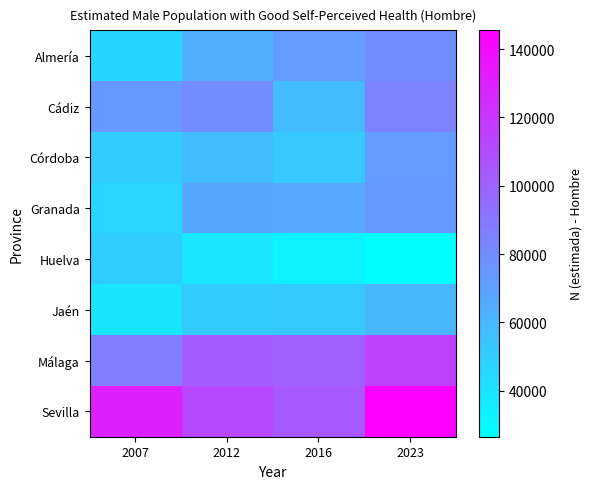

How many distinct data groups are displayed?

8